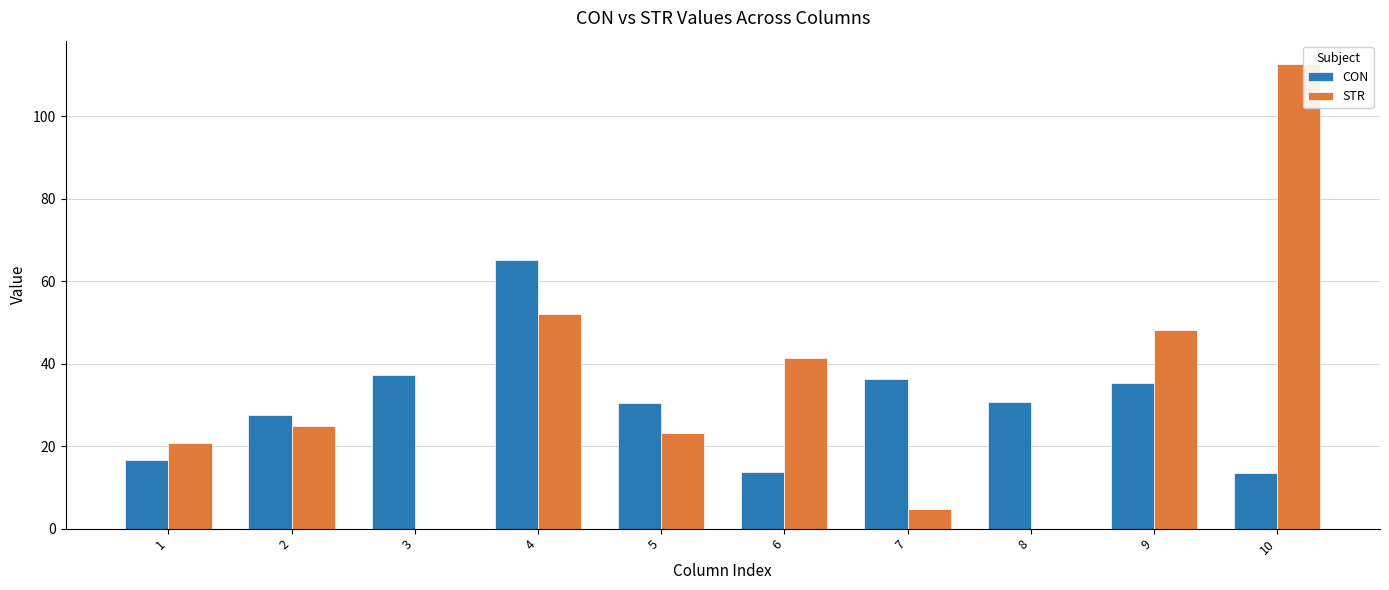

Which series changed the most between 2 and 10?

STR